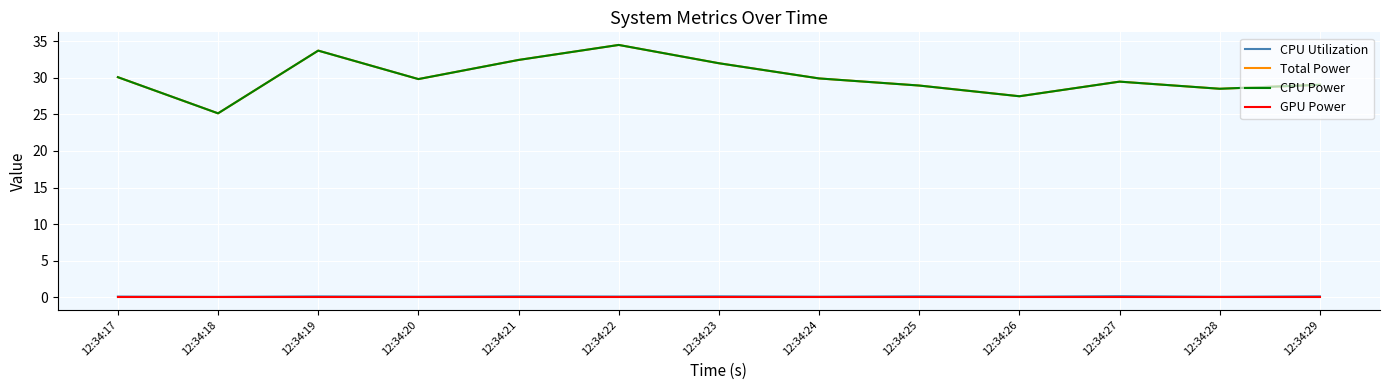

What is the sum of all Total Power values?

391.0